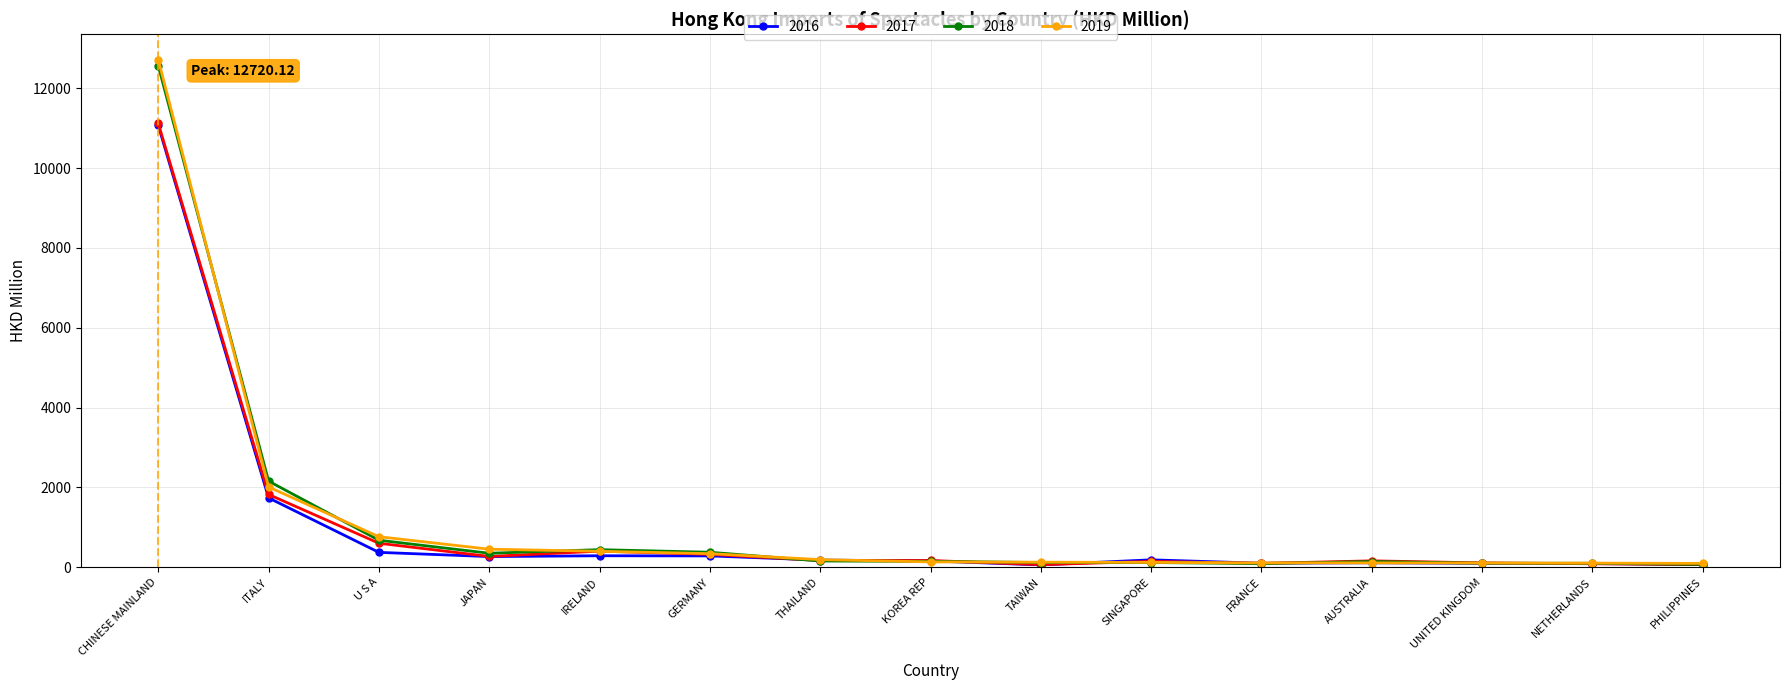

What is the difference between the highest and lowest values at SINGAPORE?

67.8